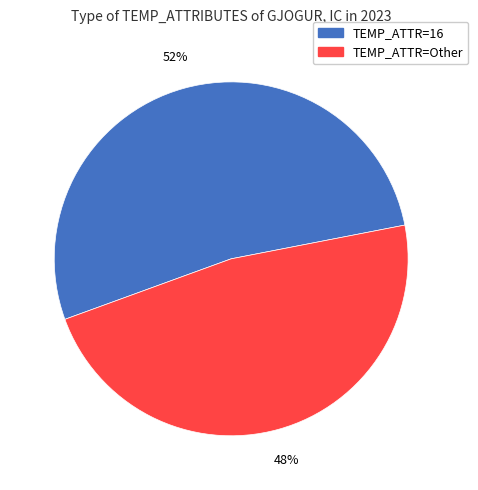

Which category has the biggest portion of the pie?

TEMP_ATTR=16